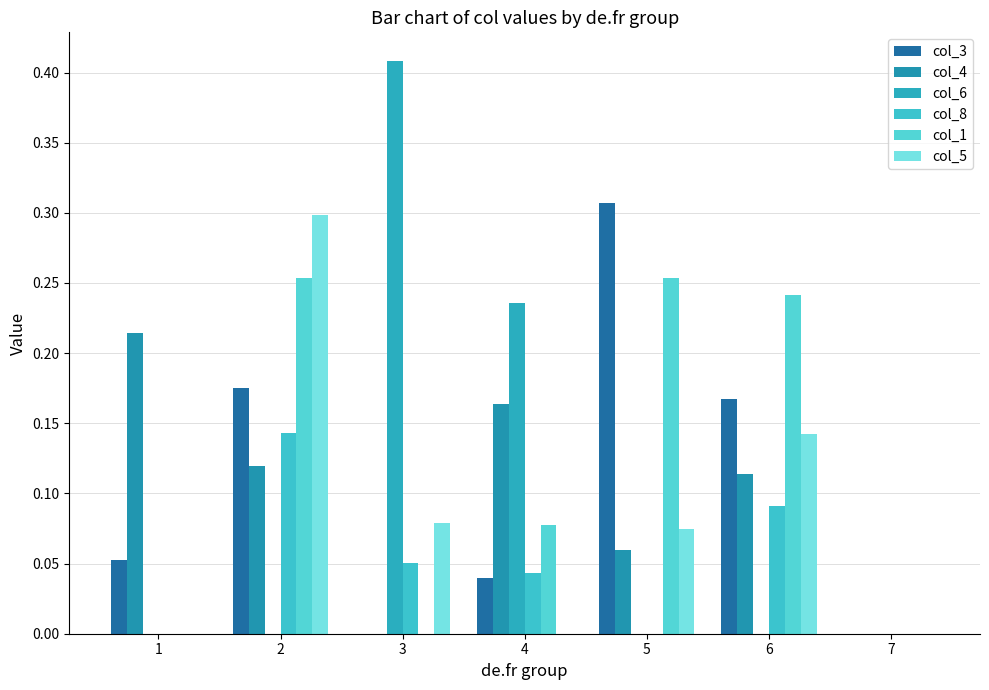

What is the total value across all series at 5?

0.7